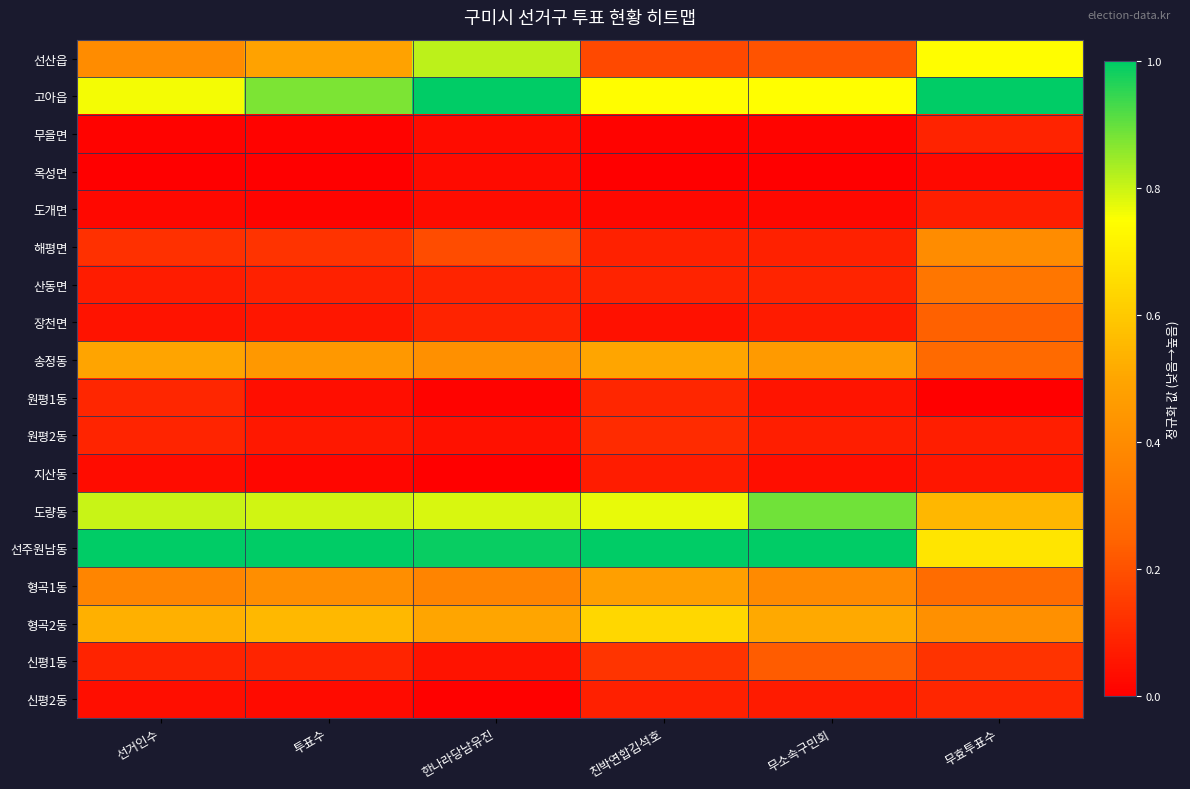

Reading left to right, what are all the values shown in this chart?

선산읍: 선거인수=0.4	투표수=0.5	한나라당남유진=0.8	친박연합김석호=0.2	무소속구민회=0.2	무효투표수=0.7
고아읍: 선거인수=0.8	투표수=0.9	한나라당남유진=1.0	친박연합김석호=0.7	무소속구민회=0.7	무효투표수=1.0
무을면: 선거인수=0.0	투표수=0.0	한나라당남유진=0.0	친박연합김석호=0.0	무소속구민회=0.0	무효투표수=0.1
옥성면: 선거인수=0.0	투표수=0.0	한나라당남유진=0.0	친박연합김석호=0.0	무소속구민회=0.0	무효투표수=0.0
도개면: 선거인수=0.0	투표수=0.0	한나라당남유진=0.0	친박연합김석호=0.0	무소속구민회=0.0	무효투표수=0.1
해평면: 선거인수=0.1	투표수=0.1	한나라당남유진=0.2	친박연합김석호=0.1	무소속구민회=0.1	무효투표수=0.4
산동면: 선거인수=0.1	투표수=0.1	한나라당남유진=0.1	친박연합김석호=0.1	무소속구민회=0.1	무효투표수=0.3
장천면: 선거인수=0.0	투표수=0.1	한나라당남유진=0.1	친박연합김석호=0.0	무소속구민회=0.1	무효투표수=0.2
송정동: 선거인수=0.5	투표수=0.4	한나라당남유진=0.4	친박연합김석호=0.5	무소속구민회=0.5	무효투표수=0.3
원평1동: 선거인수=0.1	투표수=0.0	한나라당남유진=0.0	친박연합김석호=0.1	무소속구민회=0.1	무효투표수=0.0
원평2동: 선거인수=0.1	투표수=0.1	한나라당남유진=0.0	친박연합김석호=0.1	무소속구민회=0.1	무효투표수=0.1
지산동: 선거인수=0.0	투표수=0.0	한나라당남유진=0.0	친박연합김석호=0.1	무소속구민회=0.0	무효투표수=0.1
도량동: 선거인수=0.8	투표수=0.8	한나라당남유진=0.8	친박연합김석호=0.8	무소속구민회=0.9	무효투표수=0.5
선주원남동: 선거인수=1.0	투표수=1.0	한나라당남유진=1.0	친박연합김석호=1.0	무소속구민회=1.0	무효투표수=0.7
형곡1동: 선거인수=0.4	투표수=0.4	한나라당남유진=0.4	친박연합김석호=0.5	무소속구민회=0.4	무효투표수=0.3
형곡2동: 선거인수=0.5	투표수=0.6	한나라당남유진=0.5	친박연합김석호=0.6	무소속구민회=0.5	무효투표수=0.4
신평1동: 선거인수=0.1	투표수=0.1	한나라당남유진=0.0	친박연합김석호=0.1	무소속구민회=0.2	무효투표수=0.1
신평2동: 선거인수=0.0	투표수=0.0	한나라당남유진=0.0	친박연합김석호=0.1	무소속구민회=0.1	무효투표수=0.1